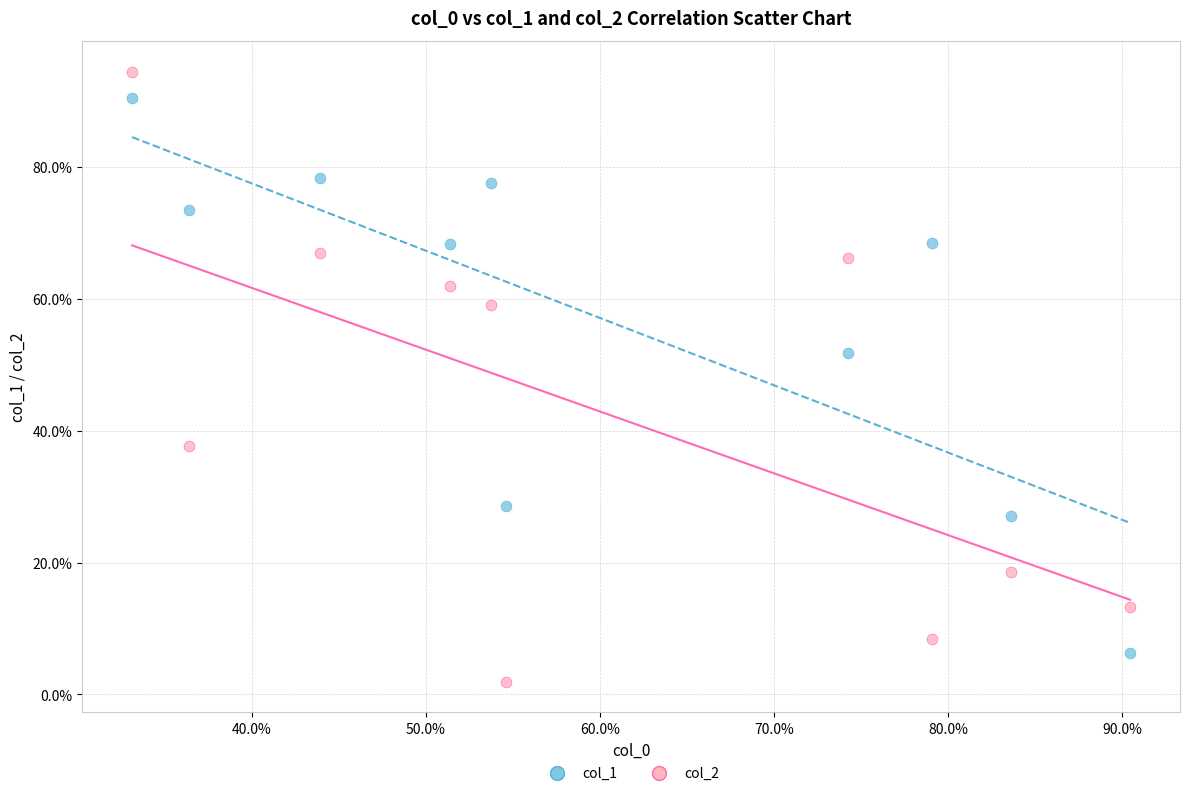

What are all the series names shown in the legend?

col_1, col_2